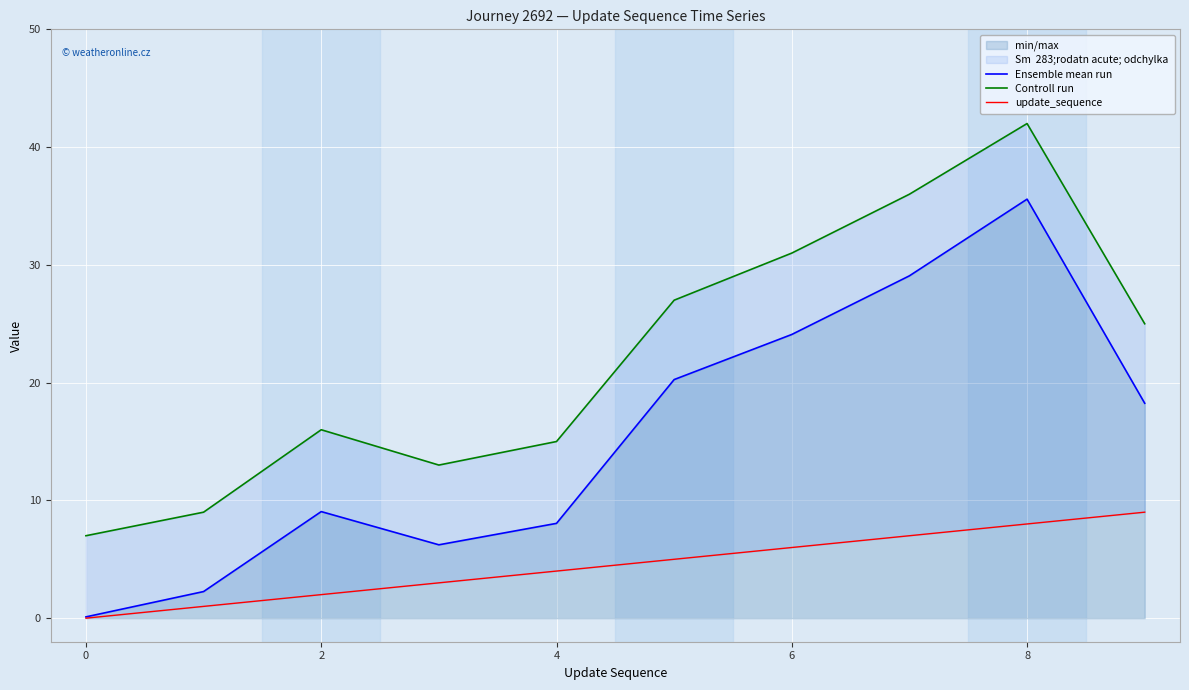

Reading left to right, transcribe all the data shown in this chart.

Ensemble mean run: 0.1	2.3	9.1	6.2	8.1	20.3	24.1	29.1	35.6	18.2
Controll run: 7.0	9.0	16.0	13.0	15.0	27.0	31.0	36.0	42.0	25.0
update_sequence: 0.0	1.0	2.0	3.0	4.0	5.0	6.0	7.0	8.0	9.0